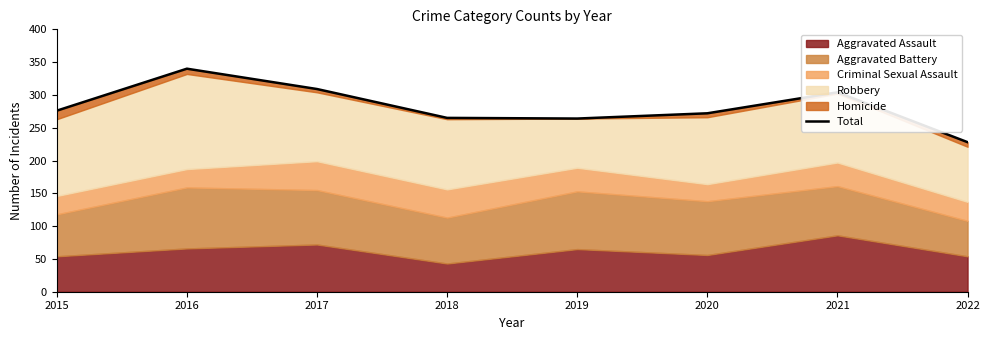

At which category does the data reach its first local peak?

2016